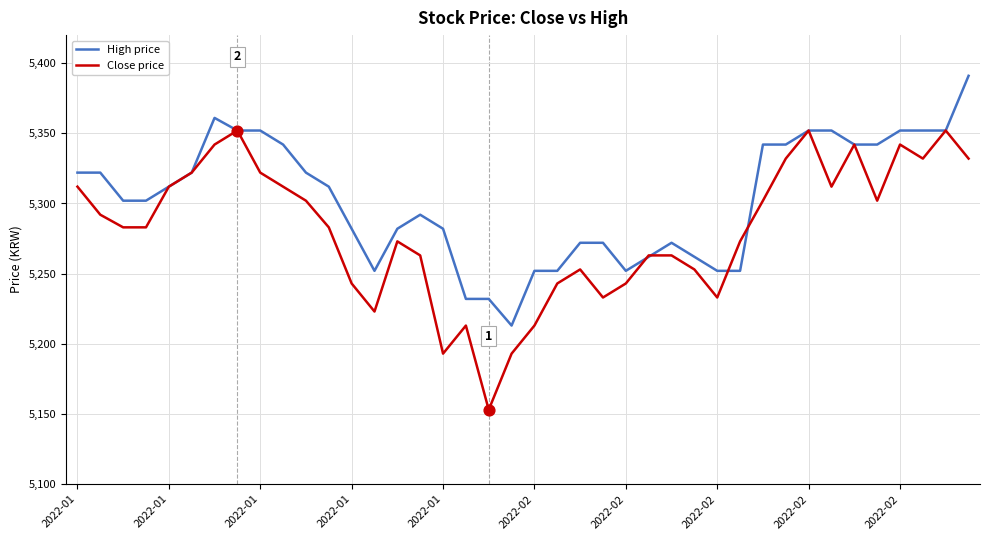

Rank the series by their average value, from lowest to highest.

Close price, High price